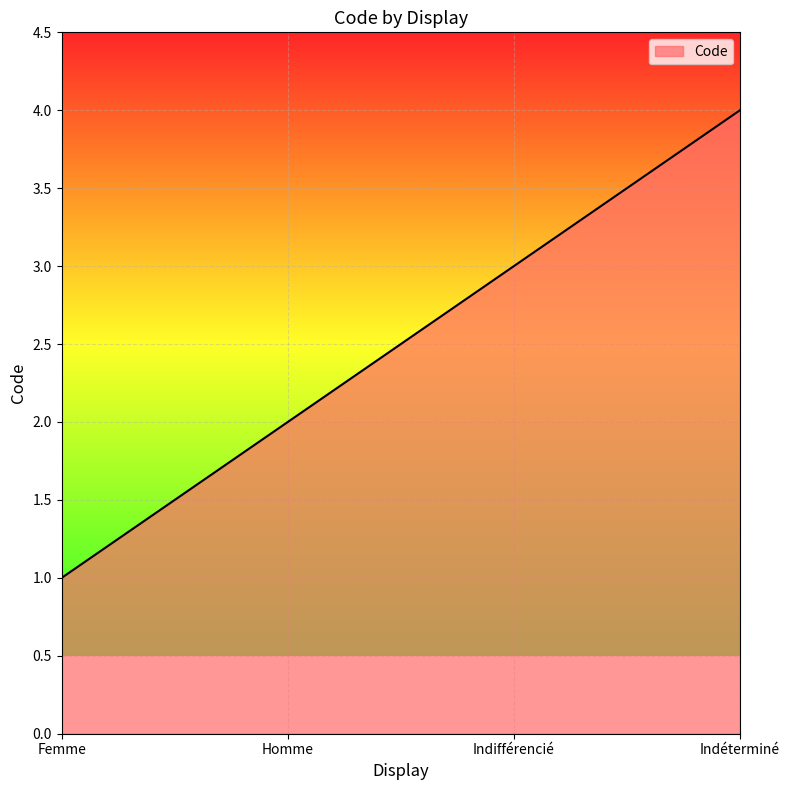

What is the change in value from Homme to Indéterminé?

+2